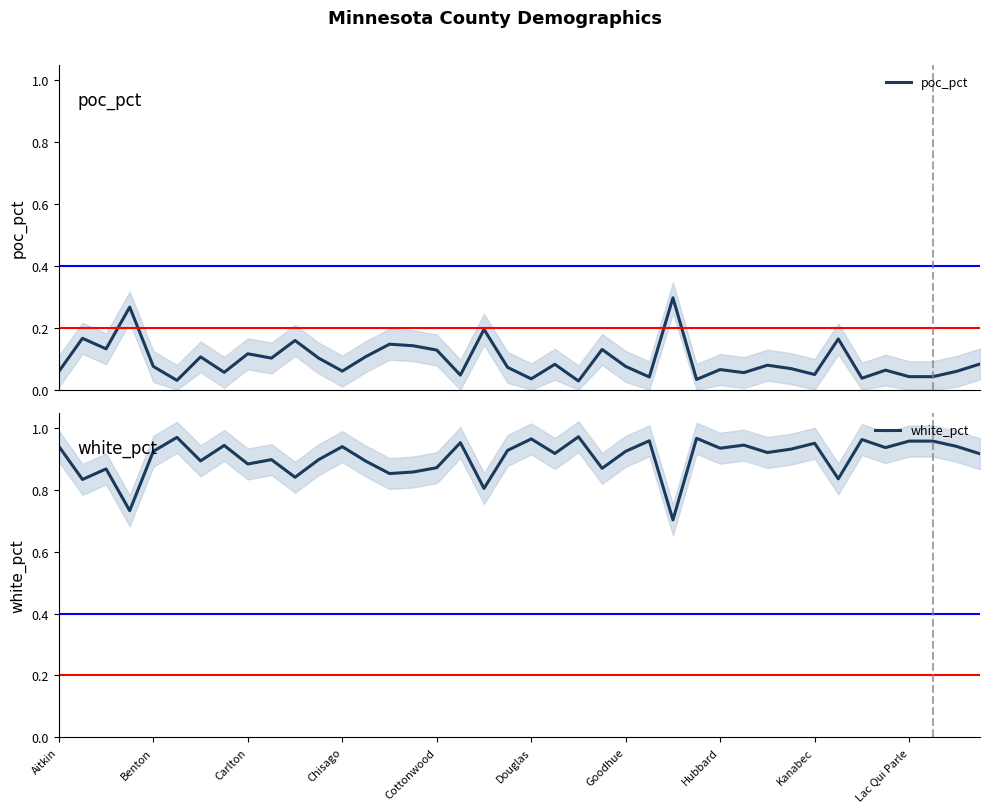

What are all the series names shown in the legend?

poc_pct, white_pct